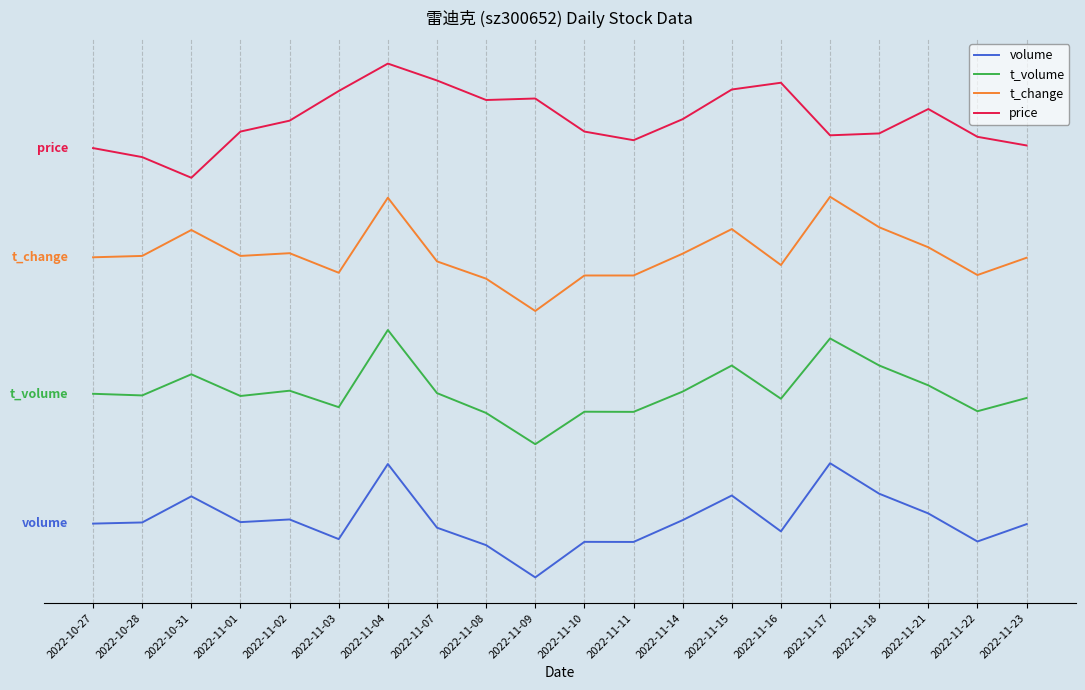

Does the chart have visible grid lines?

Yes